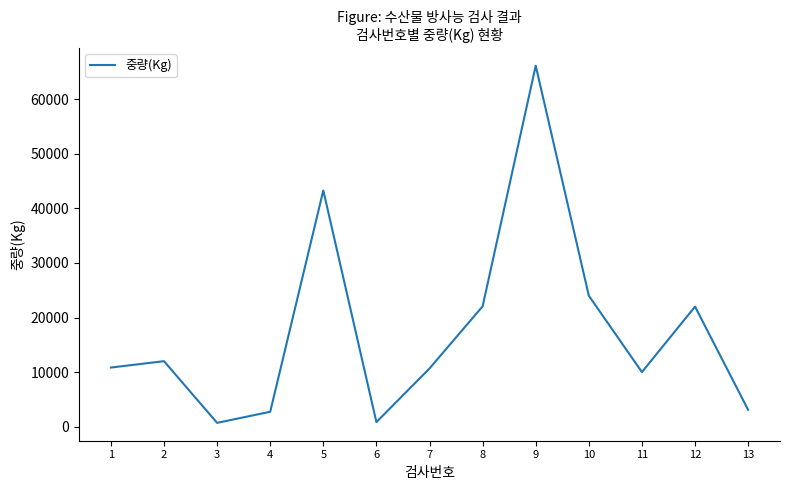

What is the difference between the maximum and second lowest values?

65317